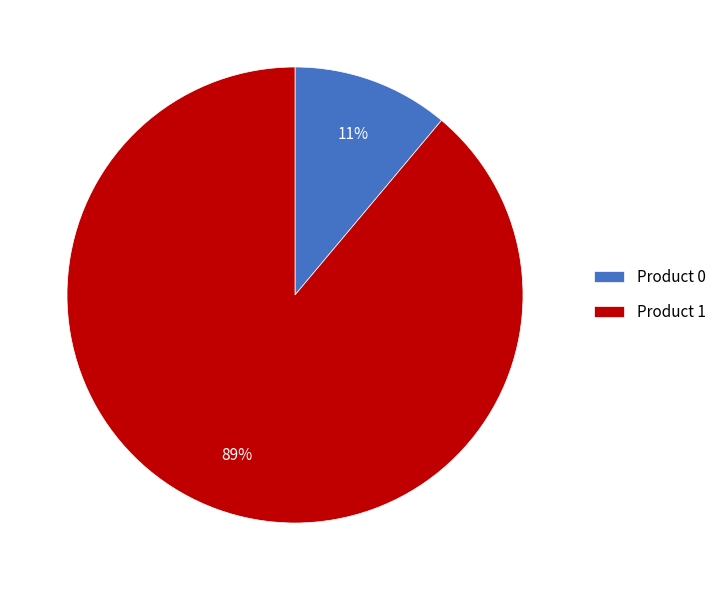

Which category accounts for the majority?

Product 1